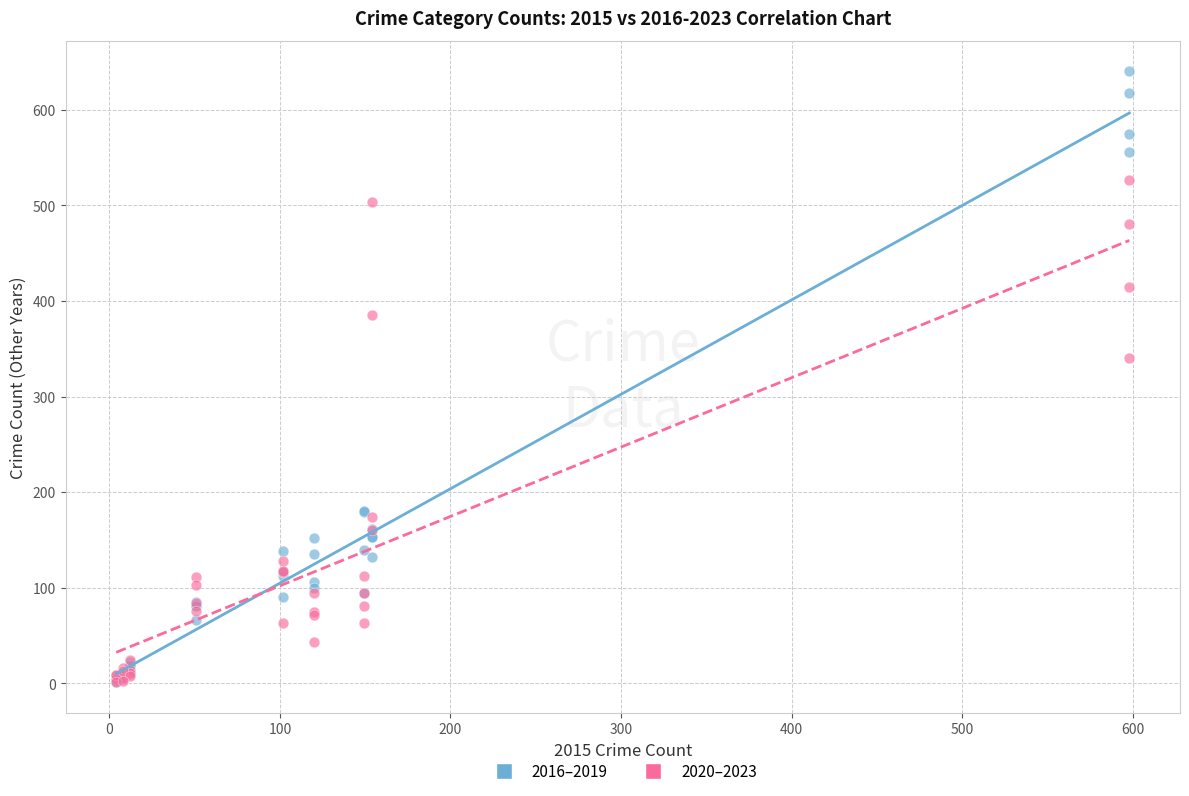

Across all series, what Y value is closest to 320?

340